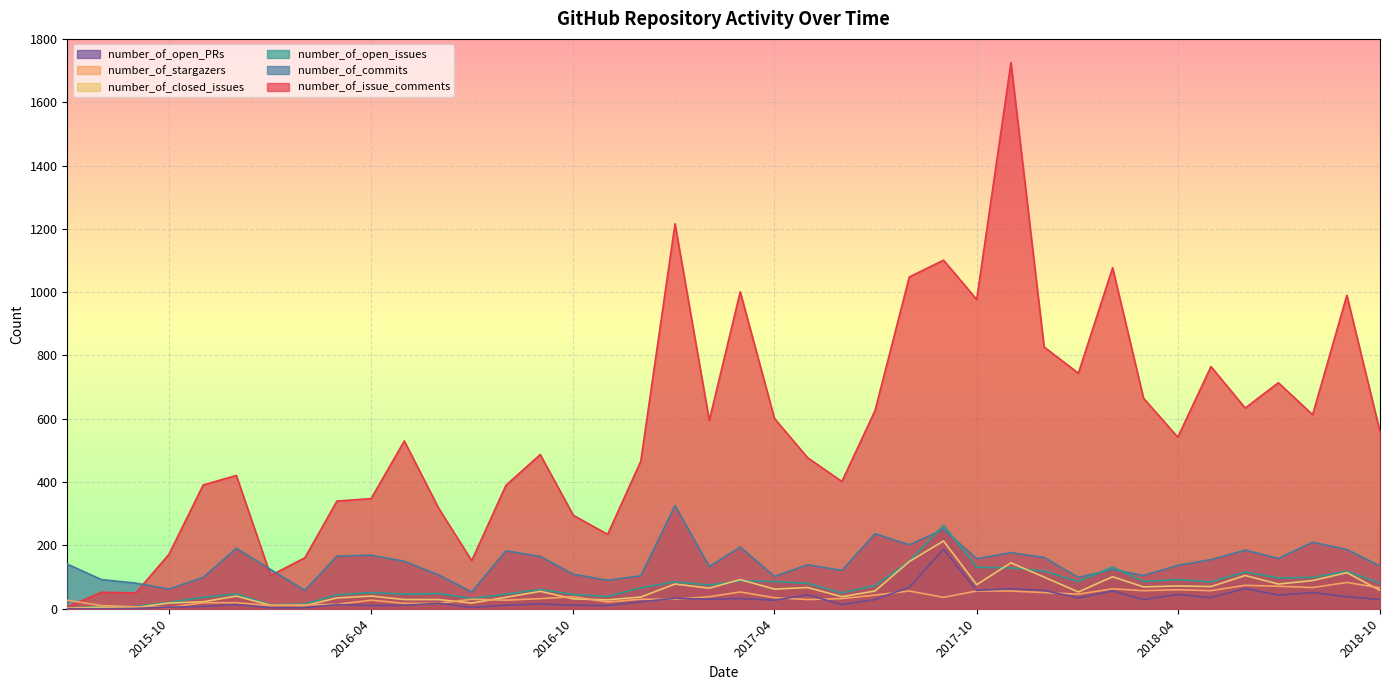

What is the greatest value displayed?

1725